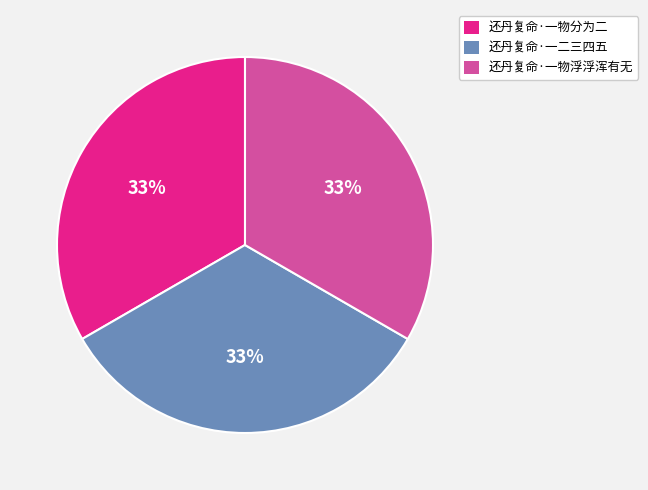

To the nearest percent, what percentage of the pie is 还丹复命·一物浮浮浑有无?

33%